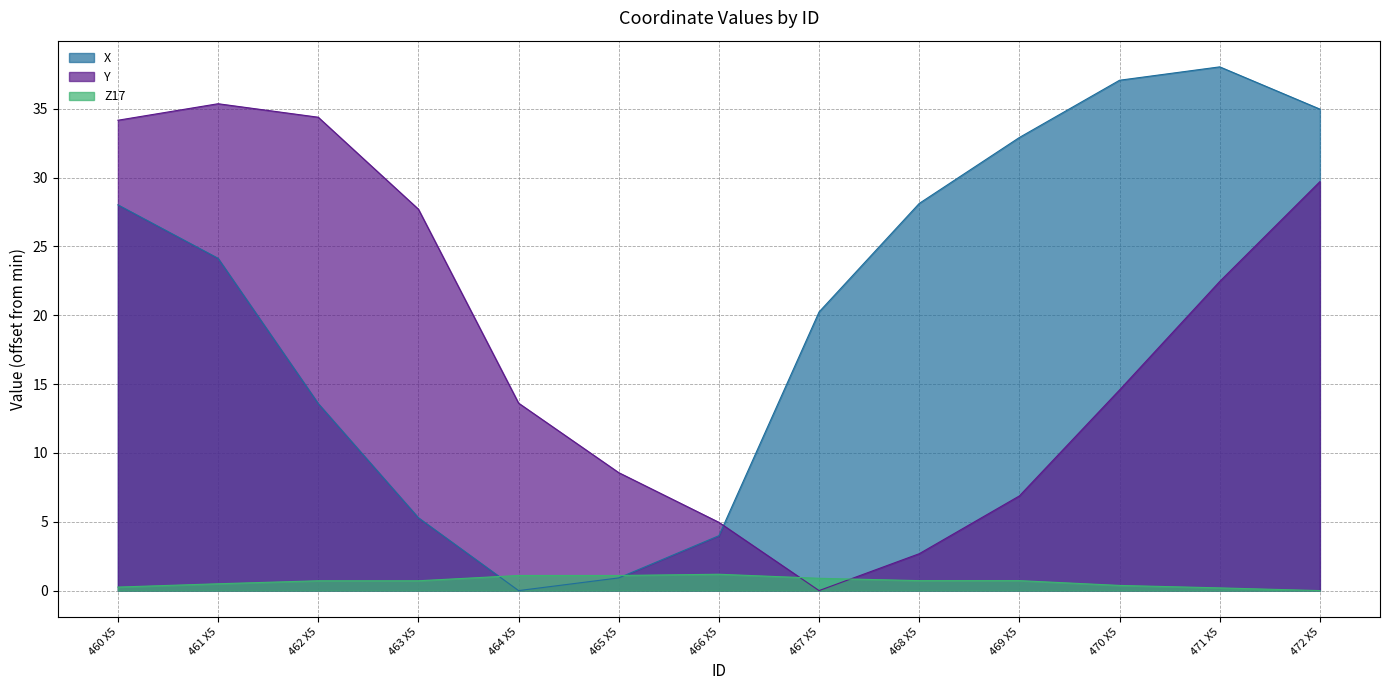

At which category is the sum across all series the highest?

472 X5